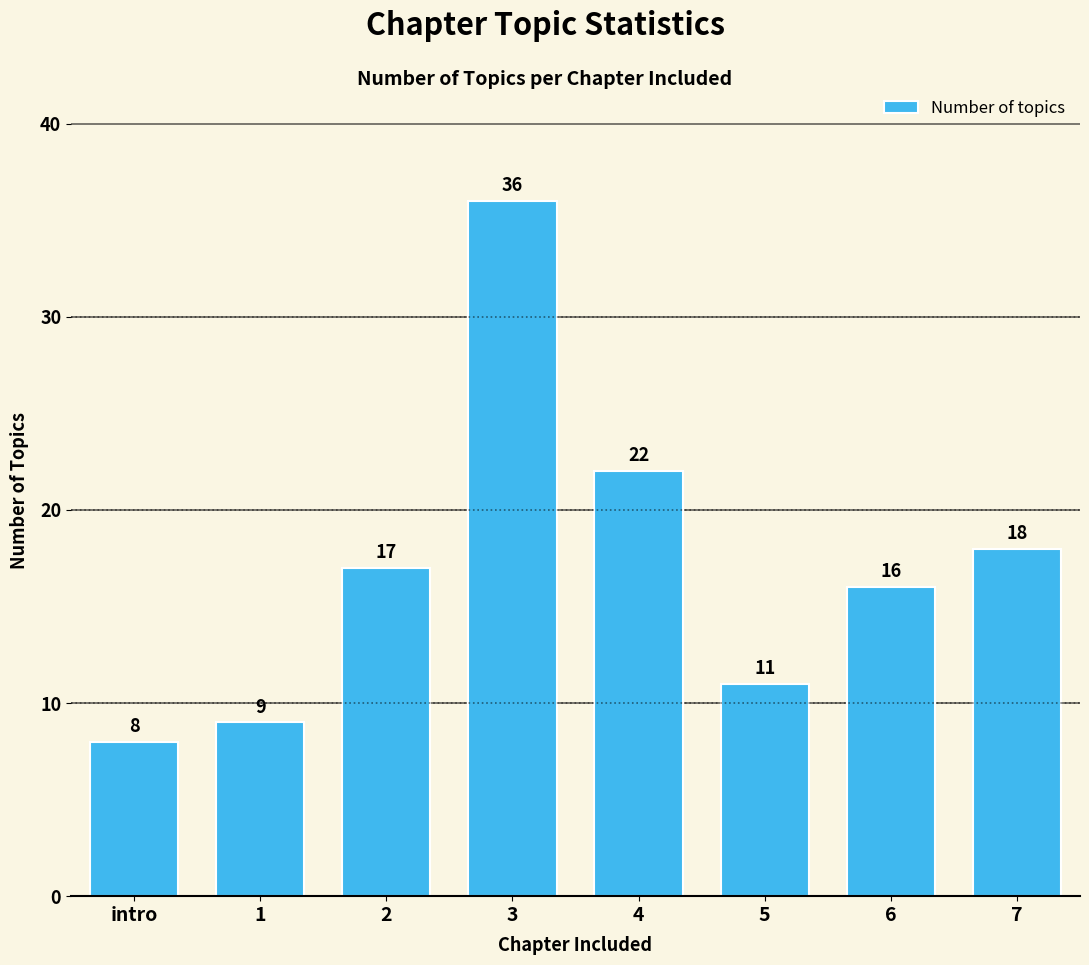

Rank the categories by value from highest to lowest.

3, 4, 7, 2, 6, 5, 1, intro